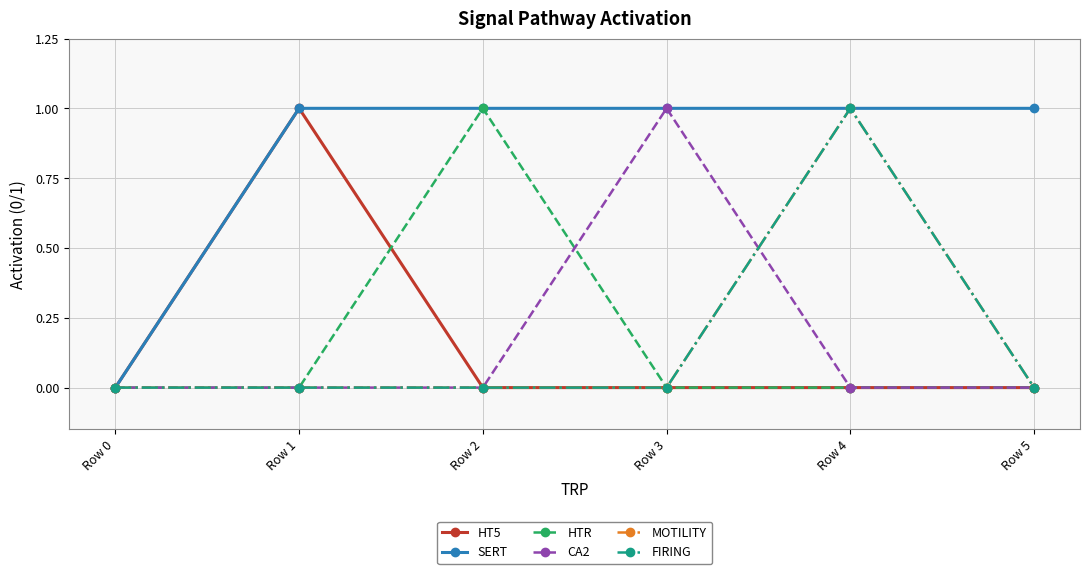

Reading right to left, transcribe all the data shown in this chart.

HT5: Row 5=0	Row 4=0	Row 3=0	Row 2=0	Row 1=1	Row 0=0
SERT: Row 5=1	Row 4=1	Row 3=1	Row 2=1	Row 1=1	Row 0=0
HTR: Row 5=0	Row 4=0	Row 3=0	Row 2=1	Row 1=0	Row 0=0
CA2: Row 5=0	Row 4=0	Row 3=1	Row 2=0	Row 1=0	Row 0=0
MOTILITY: Row 5=0	Row 4=1	Row 3=0	Row 2=0	Row 1=0	Row 0=0
FIRING: Row 5=0	Row 4=1	Row 3=0	Row 2=0	Row 1=0	Row 0=0